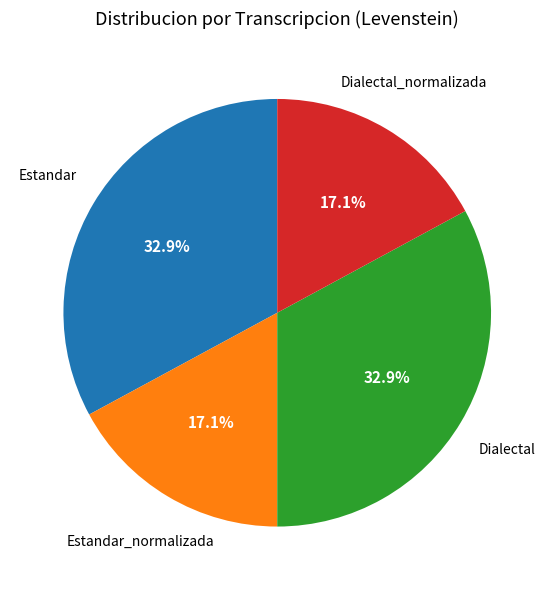

Combined, what portion of the pie is Estandar_normalizada and Dialectal_normalizada?

34.2%